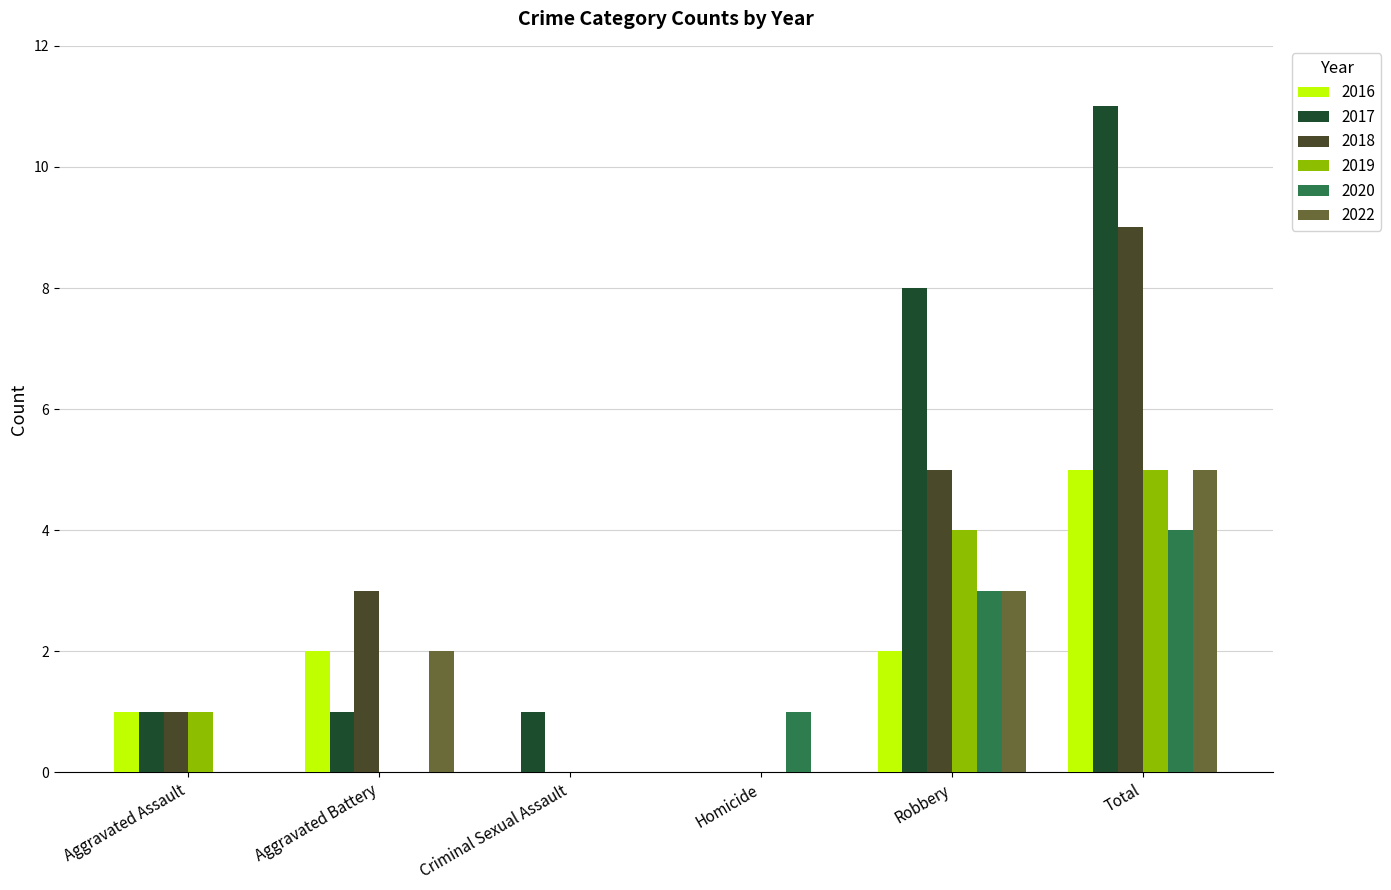

Are the bars grouped side by side (vs. stacked)?

Yes